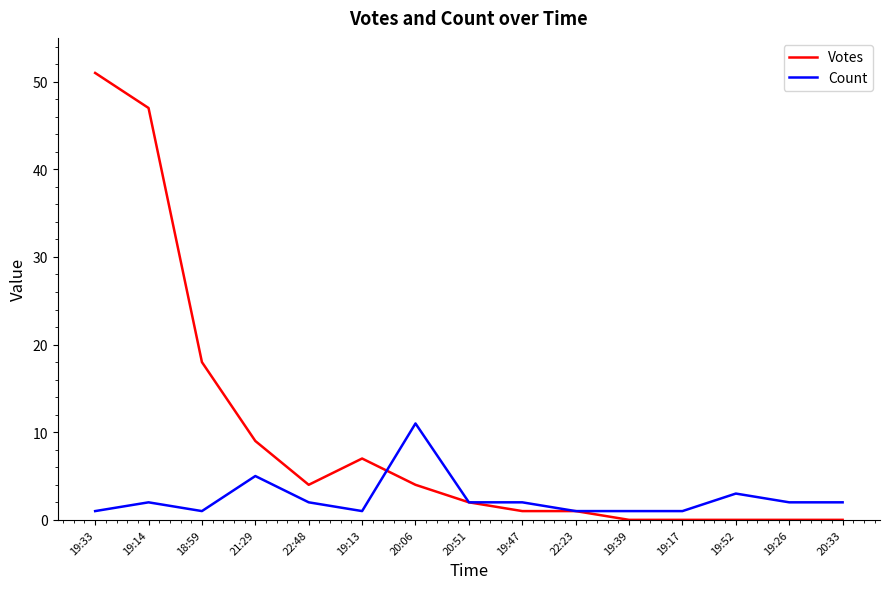

At which category is the sum across all series the highest?

19:33